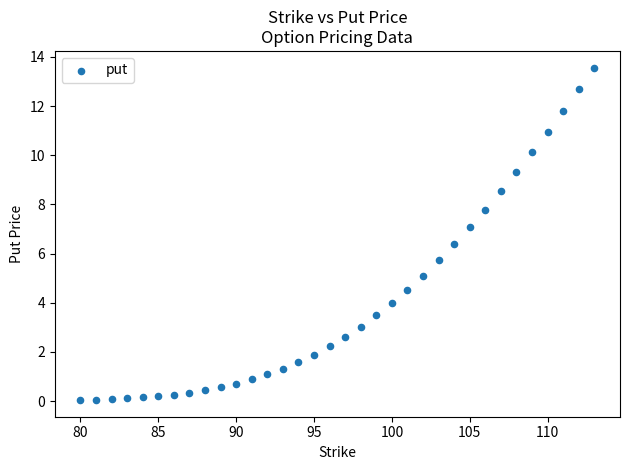

What is the range of Y values (max minus min)?

13.5